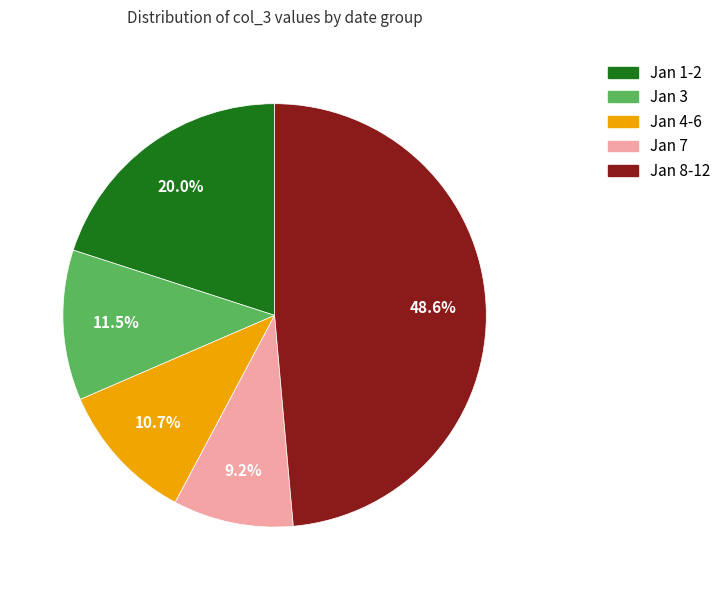

Is there a majority slice in this chart?

No